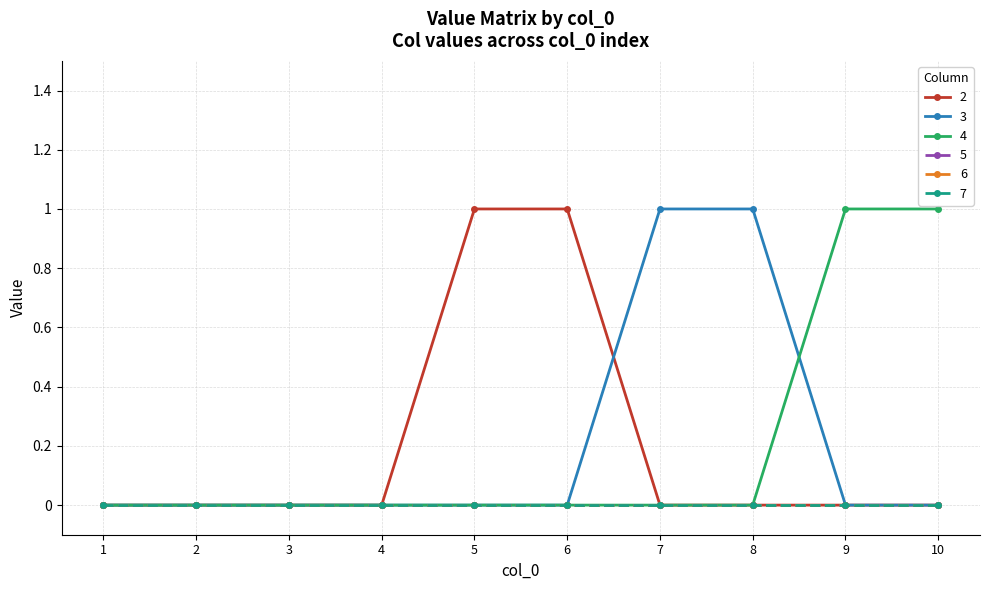

Does the chart have visible grid lines?

Yes